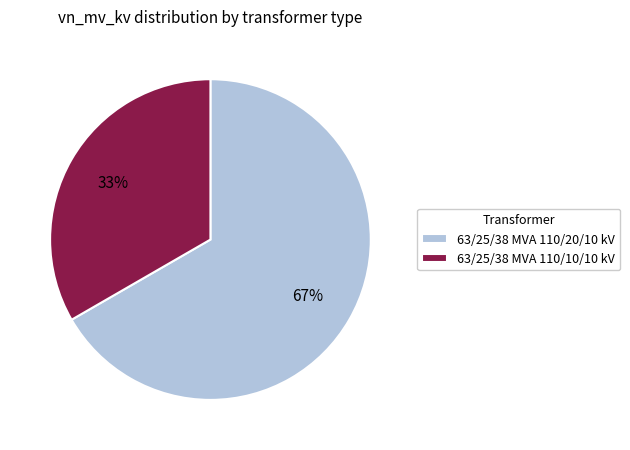

Rank the categories by value from lowest to highest.

63/25/38 MVA 110/10/10 kV, 63/25/38 MVA 110/20/10 kV